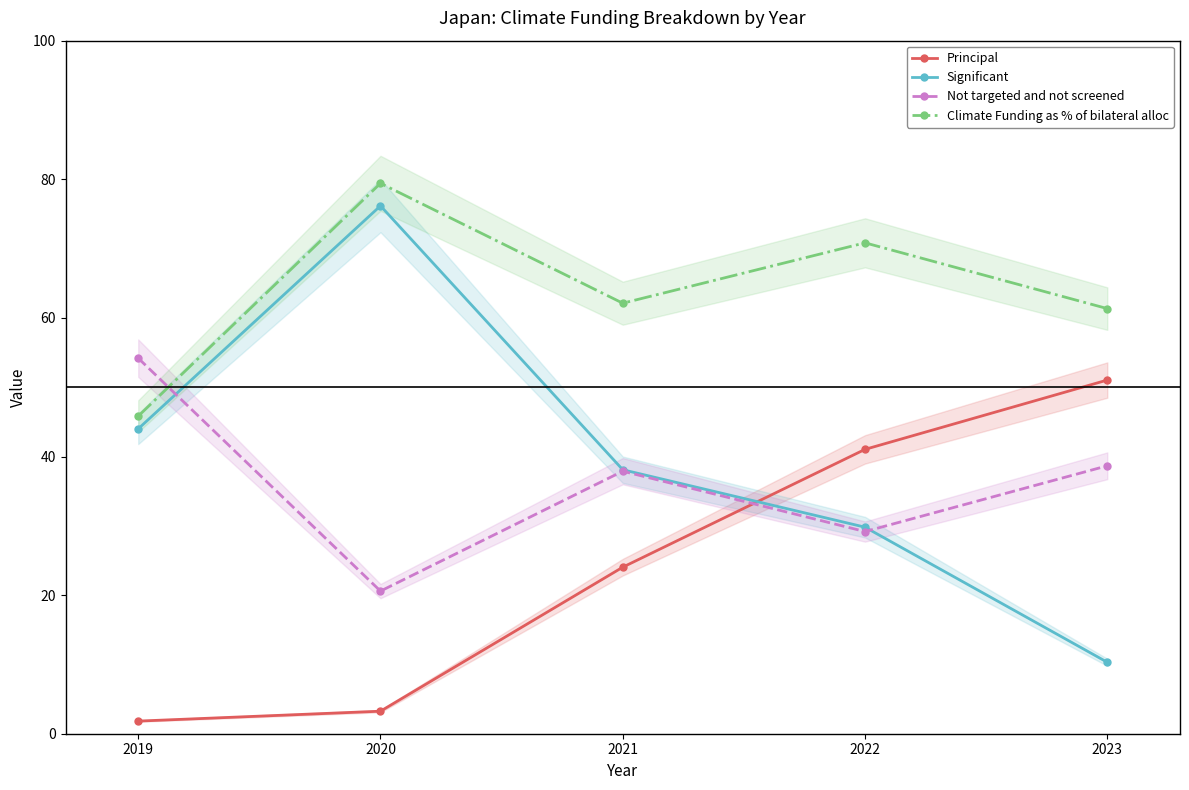

What is the difference between the maximum and minimum values in the Not targeted and not screened series?

33.6